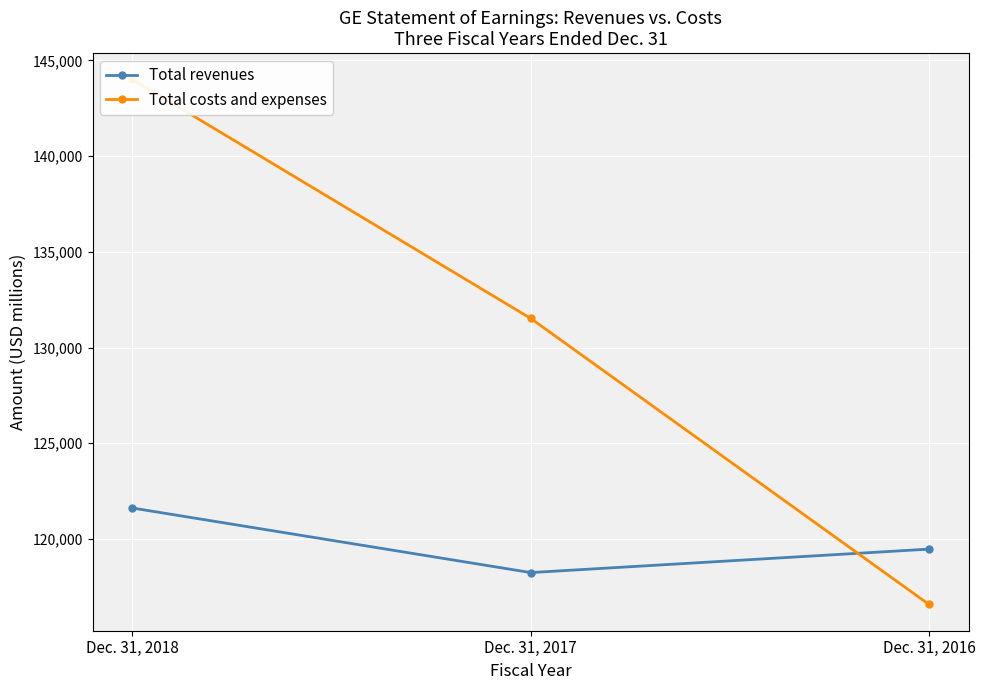

What is the value of the Total revenues point at the 1st from the left?

121615